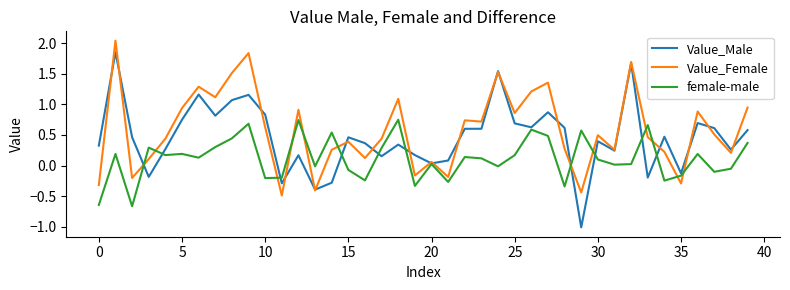

Which series ends up on top after the final intersection of female-male and Value_Male?

Value_Male